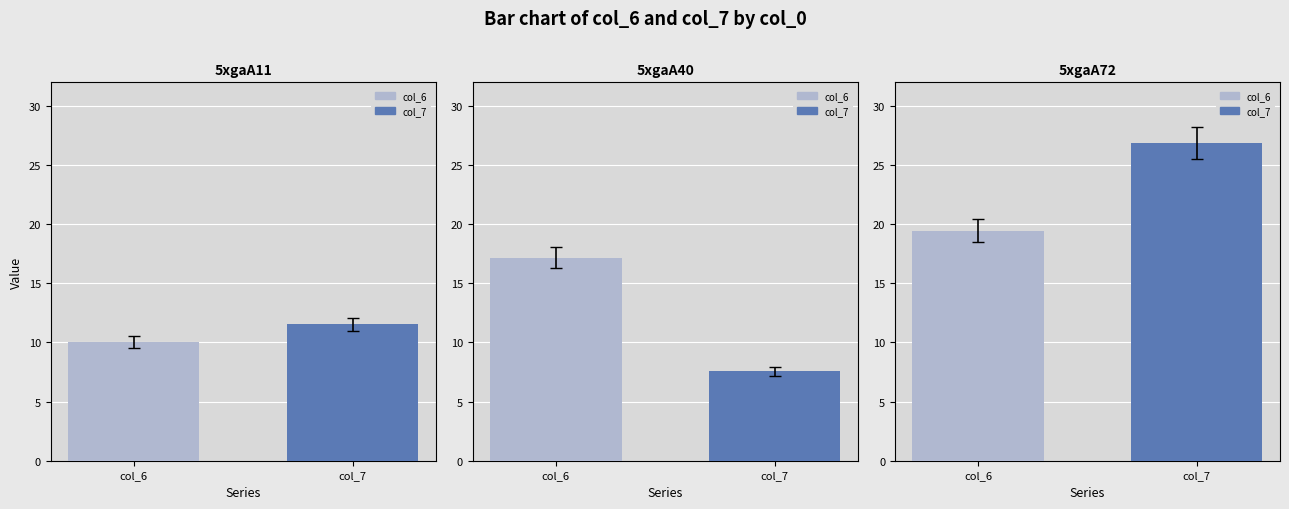

At which category is the sum across all series the highest?

5xgaA72